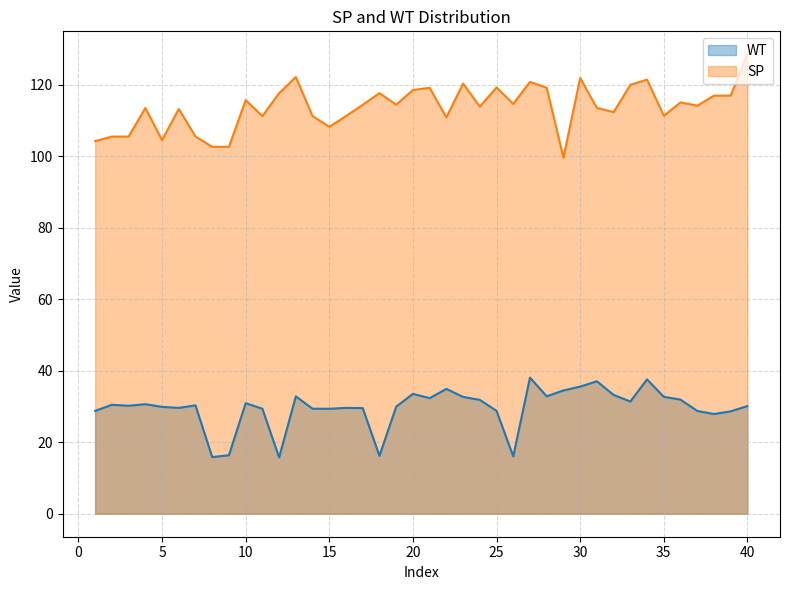

True or false: SP and WT cross at least once.

False